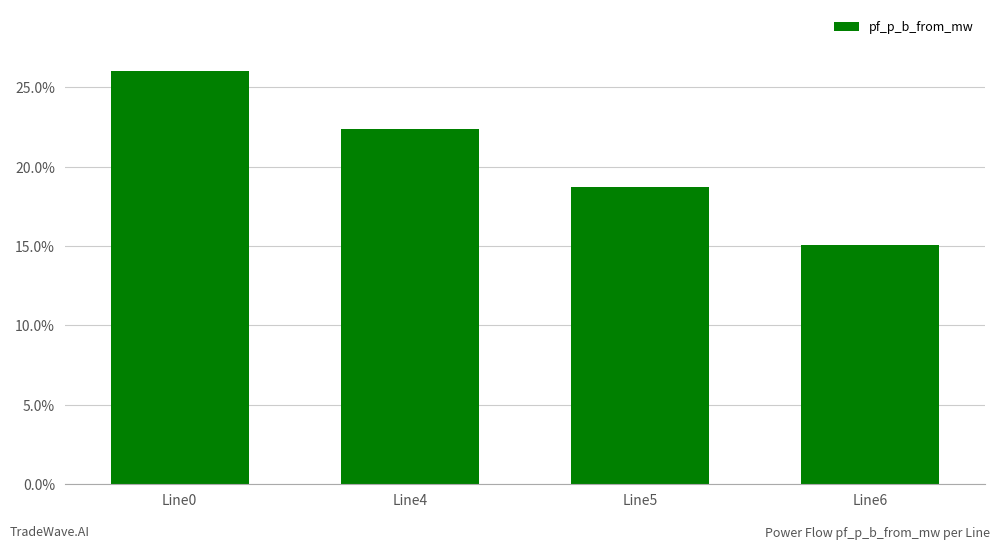

List the labels in order of value, smallest first.

Line6, Line5, Line4, Line0